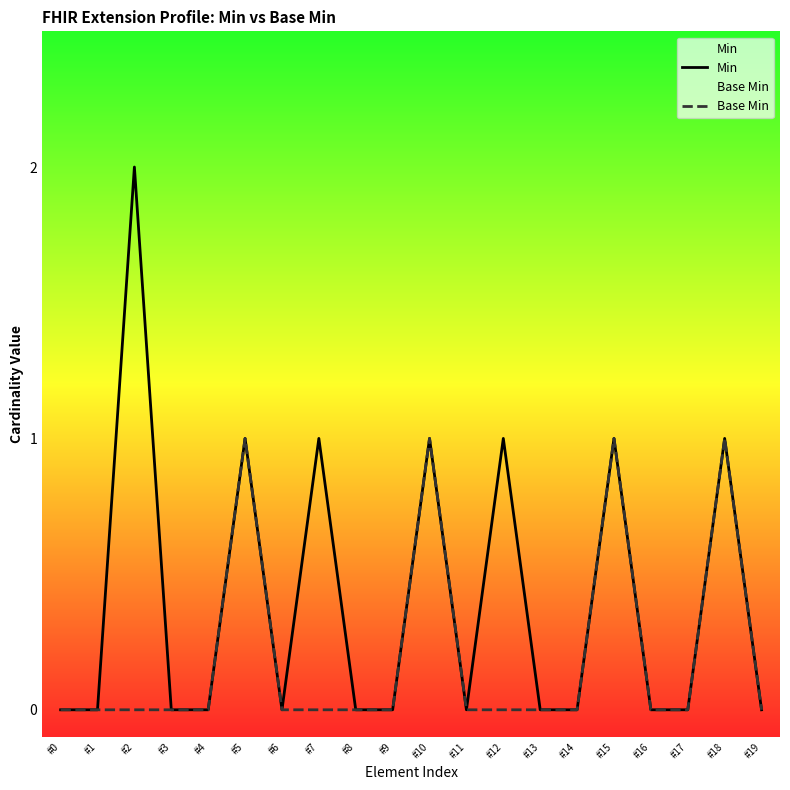

True or false: Min has a value of 1 at #18.

True